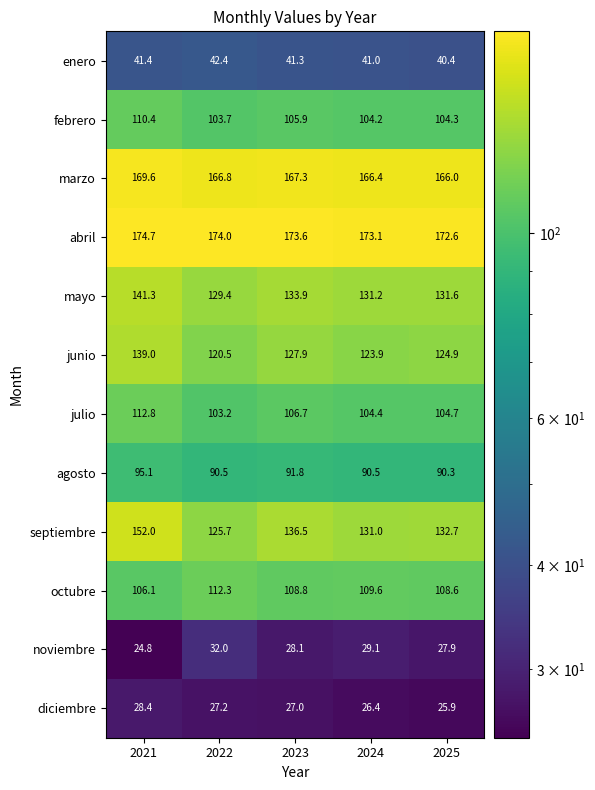

What is the difference between the maximum and minimum values in the octubre series?

6.2